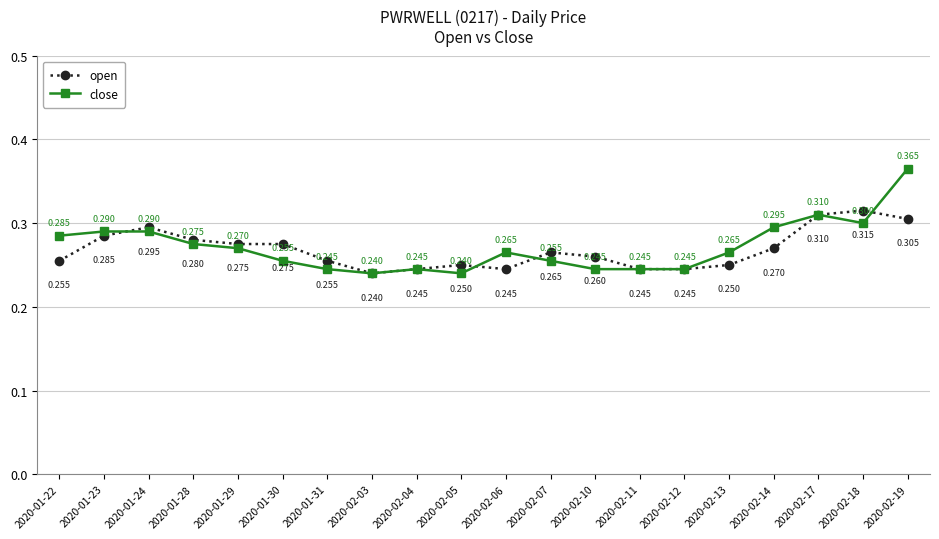

Is the value of open at 2020-02-06 greater than the value of close at 2020-02-13?

No